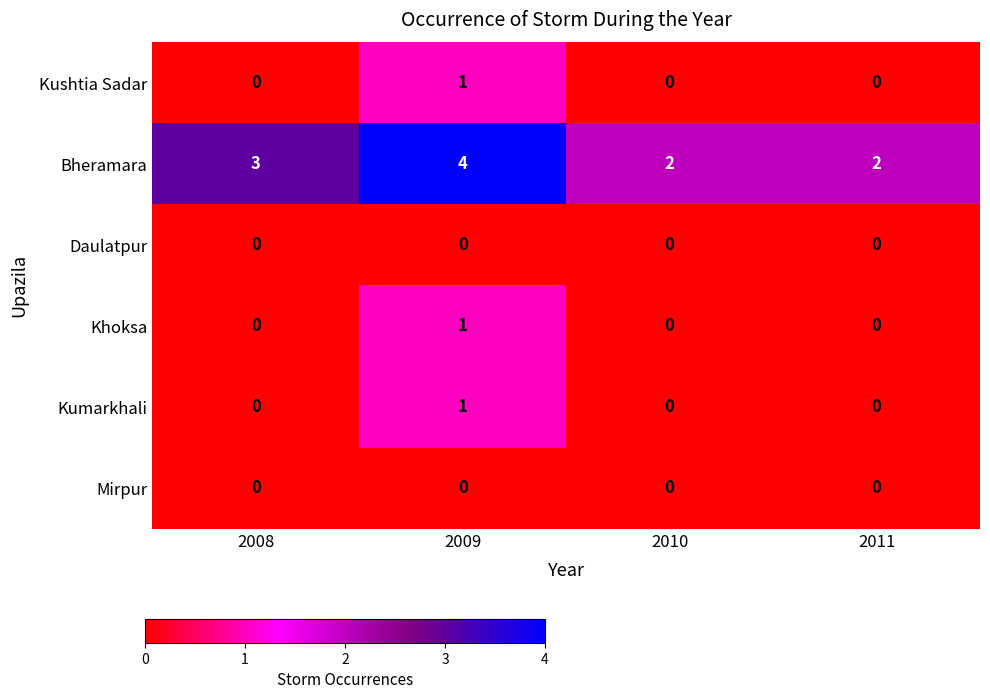

True or false: Mirpur has a value of 0 at 2011.

True